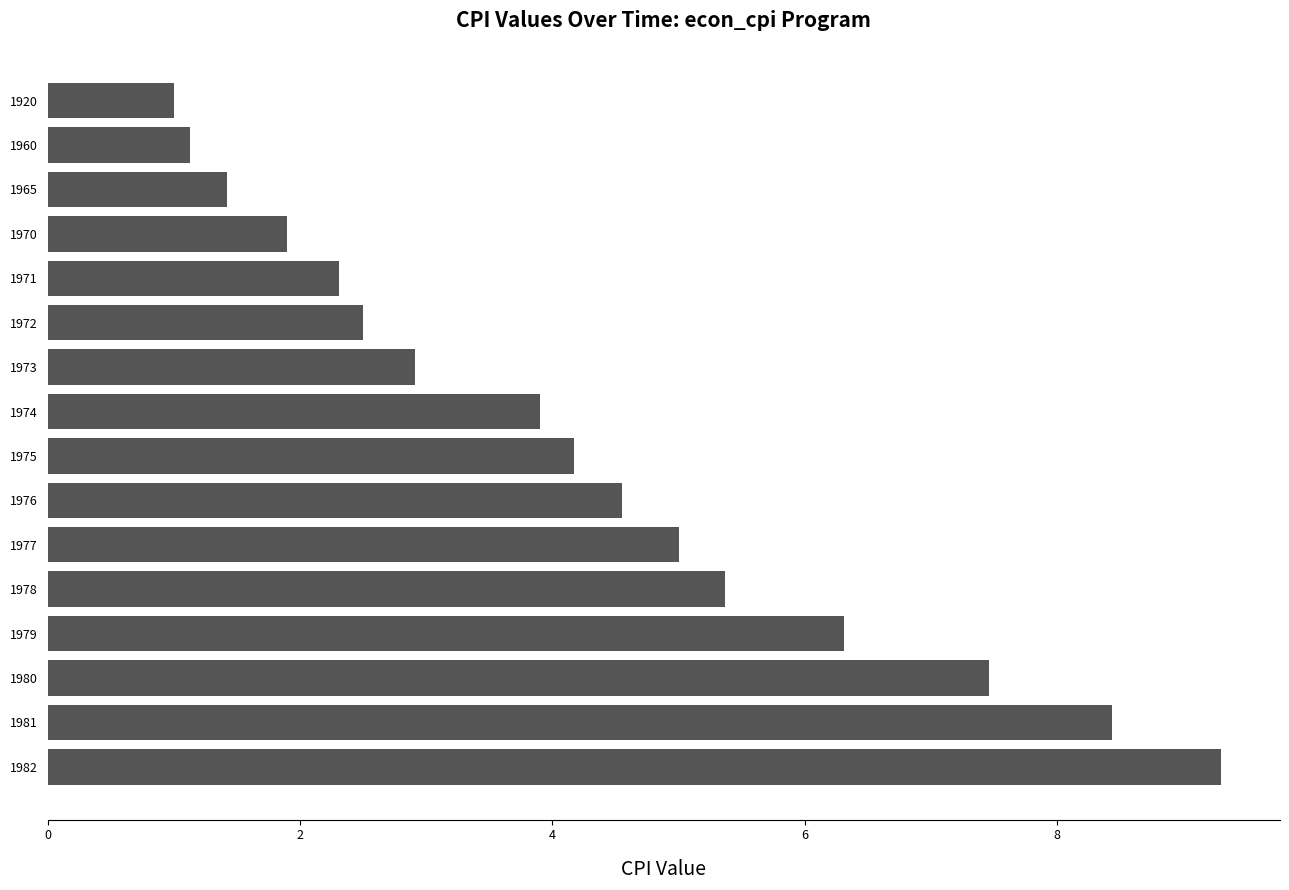

List the labels in order of value, largest first.

1982, 1981, 1980, 1979, 1978, 1977, 1976, 1975, 1974, 1973, 1972, 1971, 1970, 1965, 1960, 1920